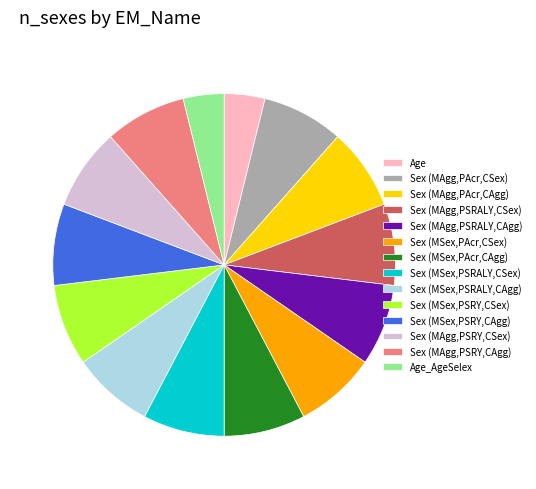

How many segments does this pie chart have?

14